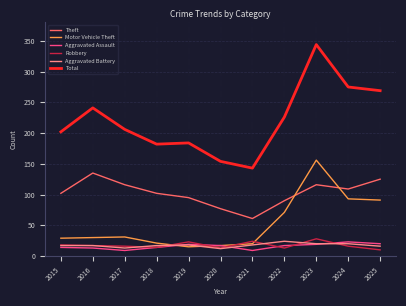

What is the difference between the maximum and minimum values in the Total series?

201